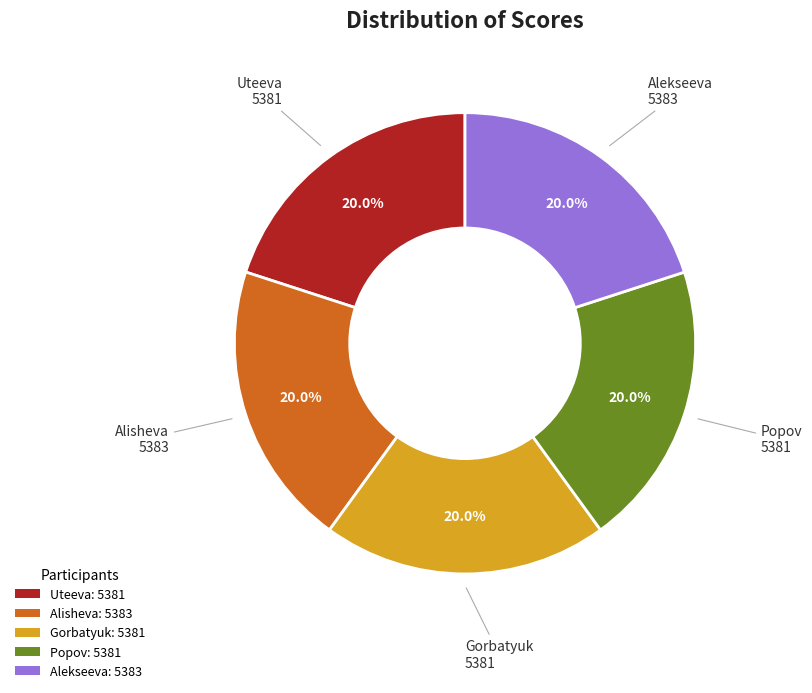

Does Alisheva account for over 50% of the chart?

No